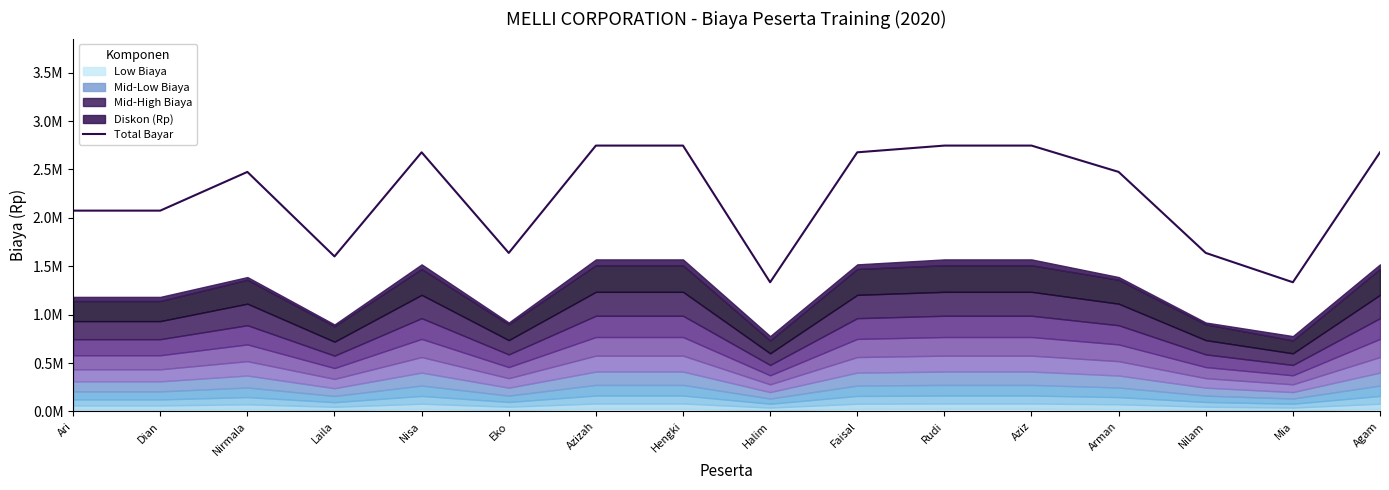

What is the sum of the values at Nirmala and Laila?

4077000